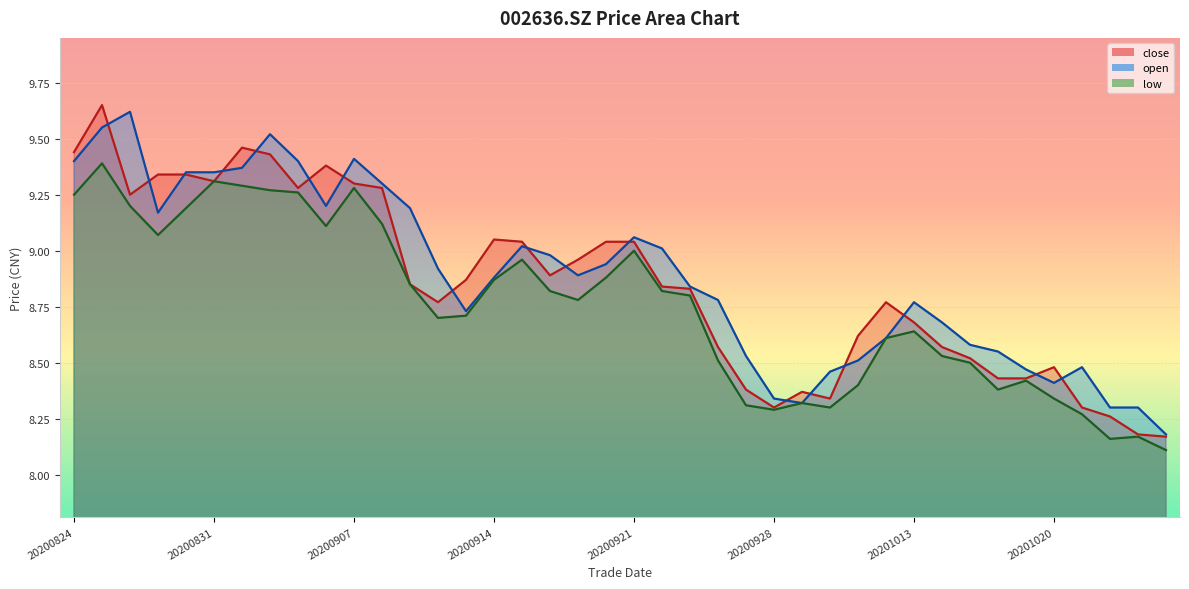

Where is close nearest to the value 8?

20201026